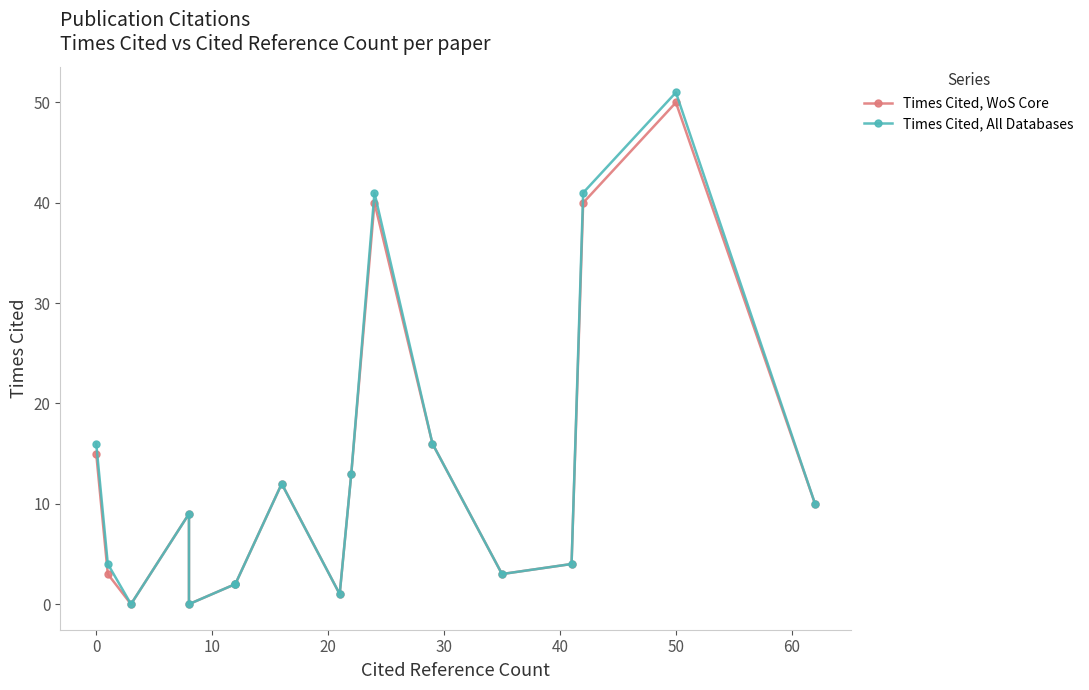

How many interior local peaks does the Times Cited, WoS Core series have?

4